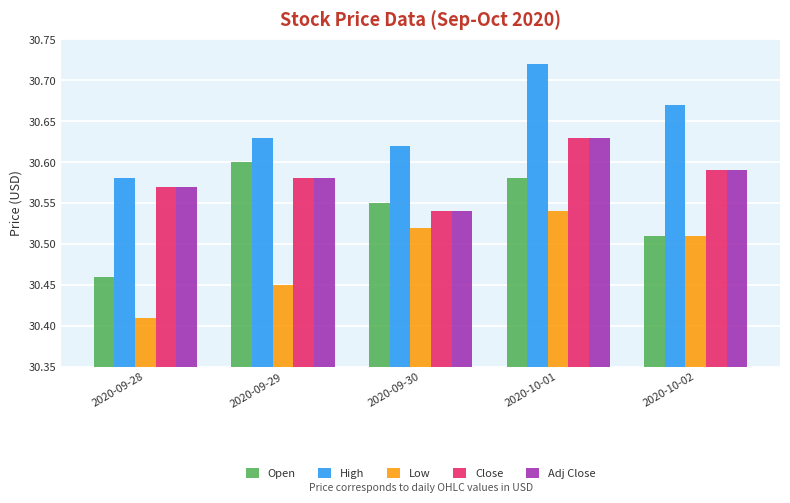

How many High values are between 30 and 31?

5